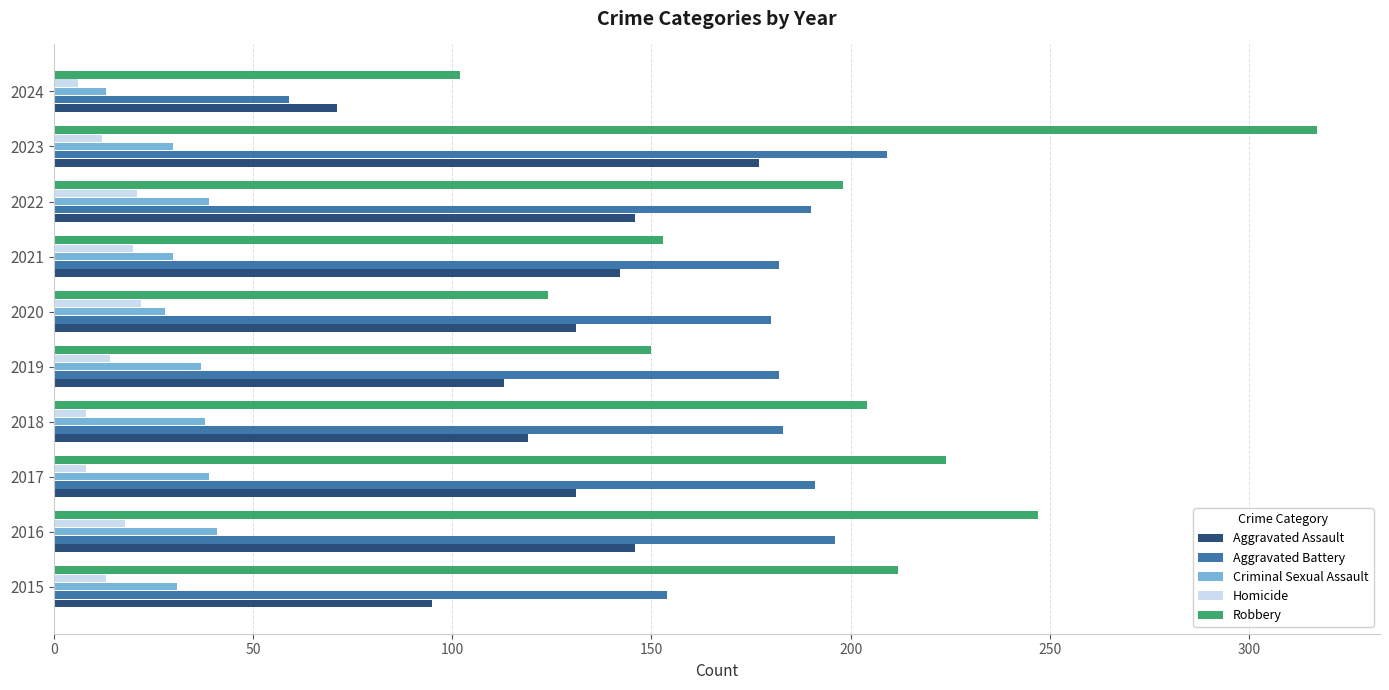

How many categories are shown in the chart?

10